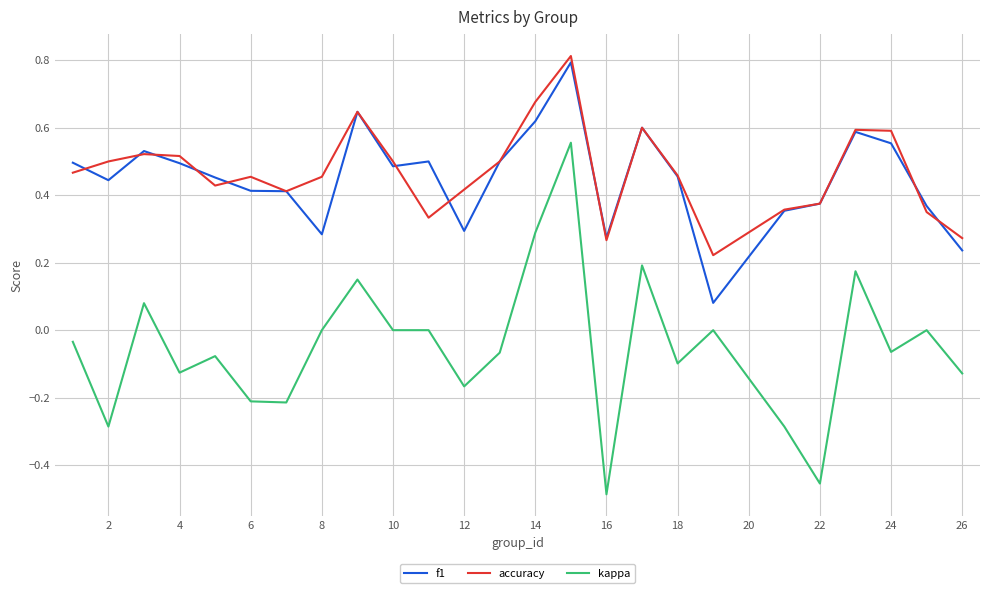

What is the greatest value displayed?

0.8